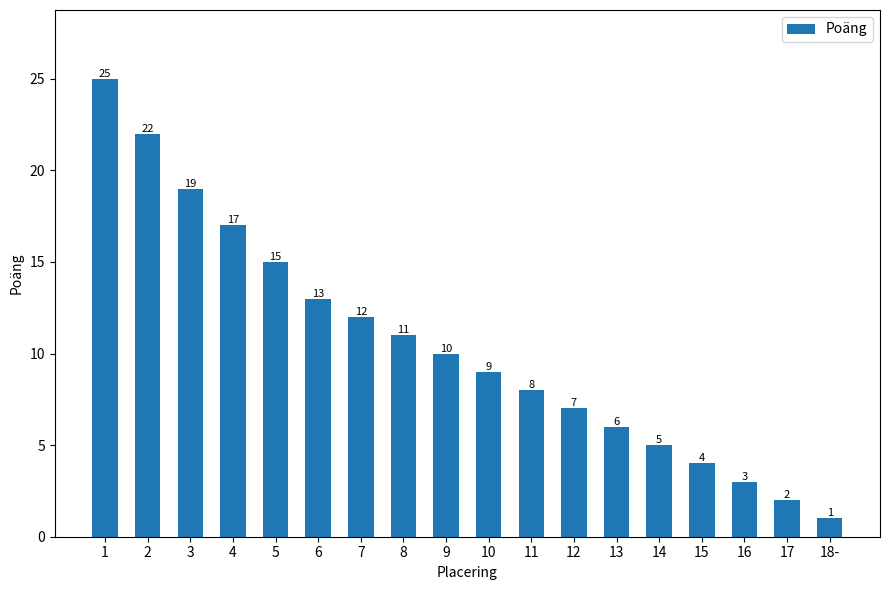

How many data points does each series have?

18